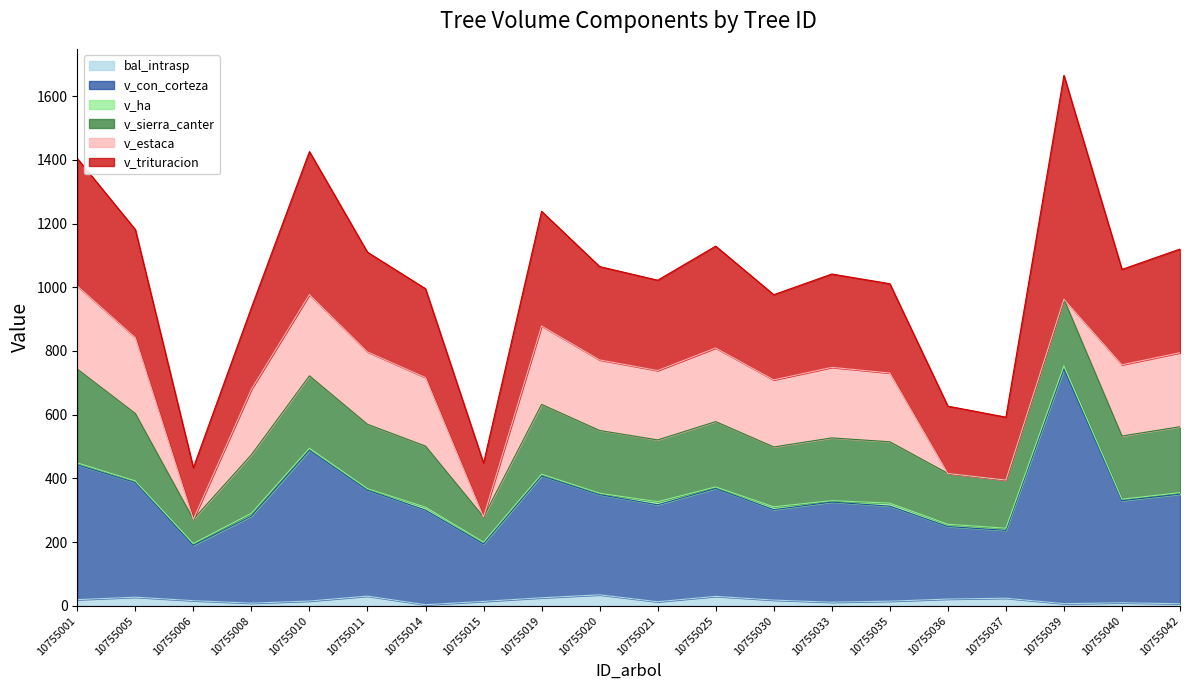

At which category is the sum across all series the highest?

10755039